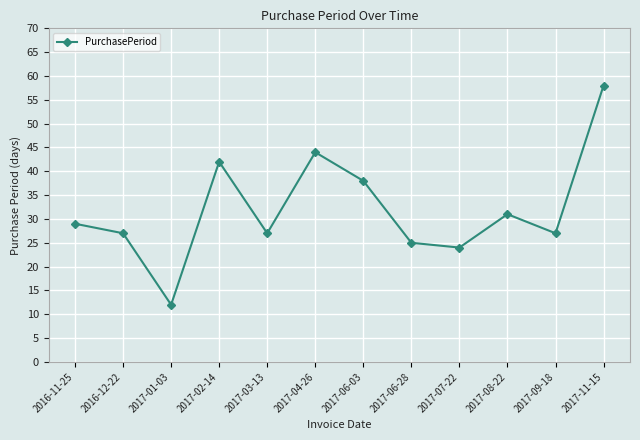

What is the change in value from 2017-07-22 to 2017-11-15?

+34